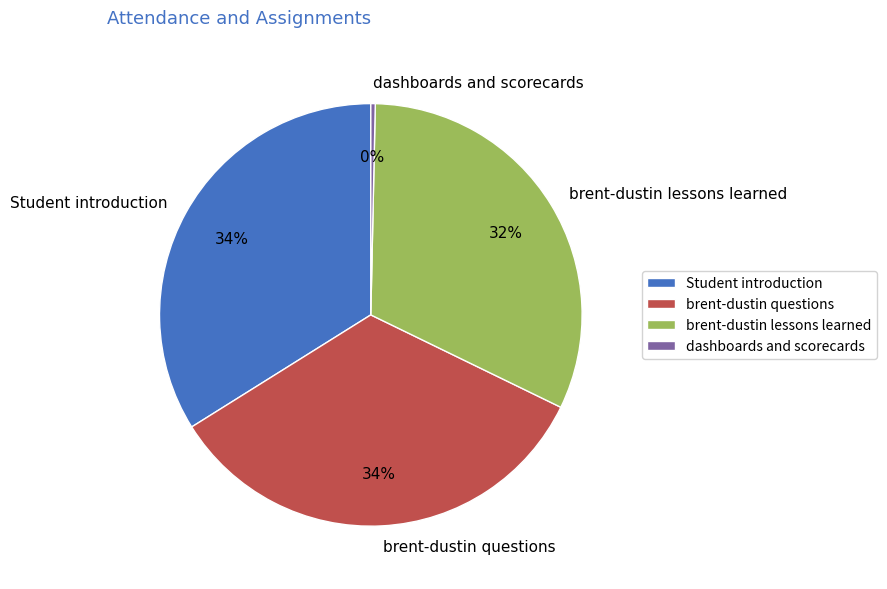

What is the smallest slice in the pie chart?

dashboards and scorecards